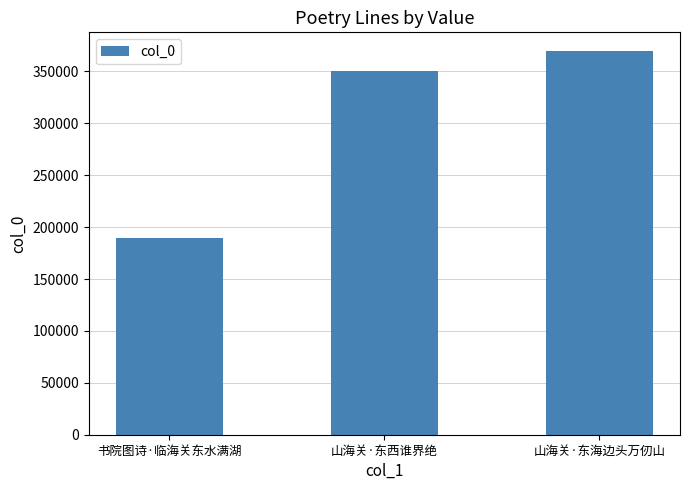

What is the difference between the maximum and minimum values?

179845